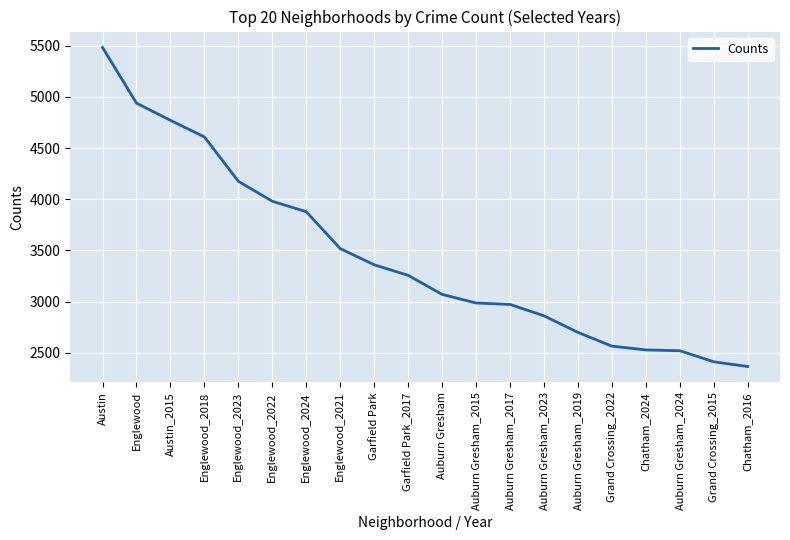

What is the smallest value displayed?

2367